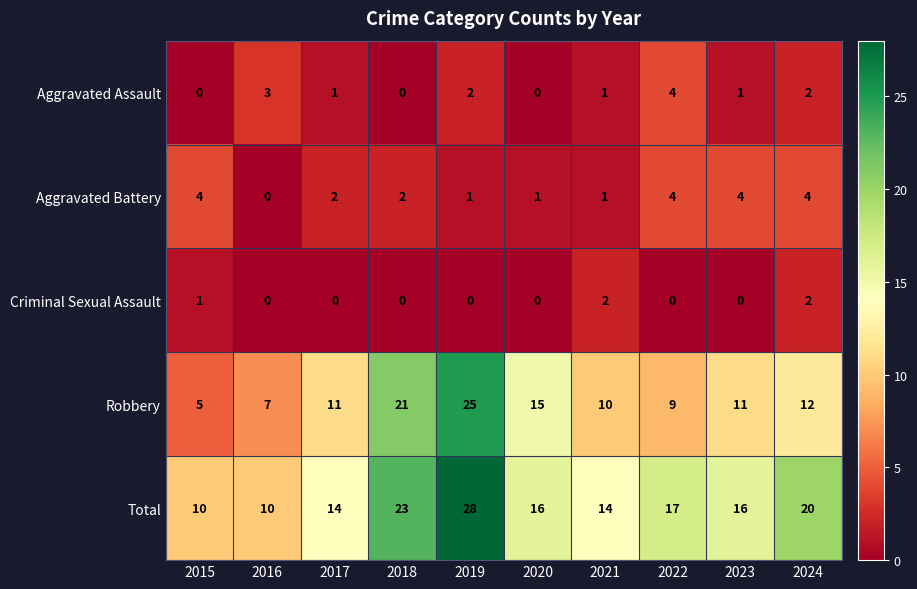

Which category has the highest value in the Robbery series?

2019